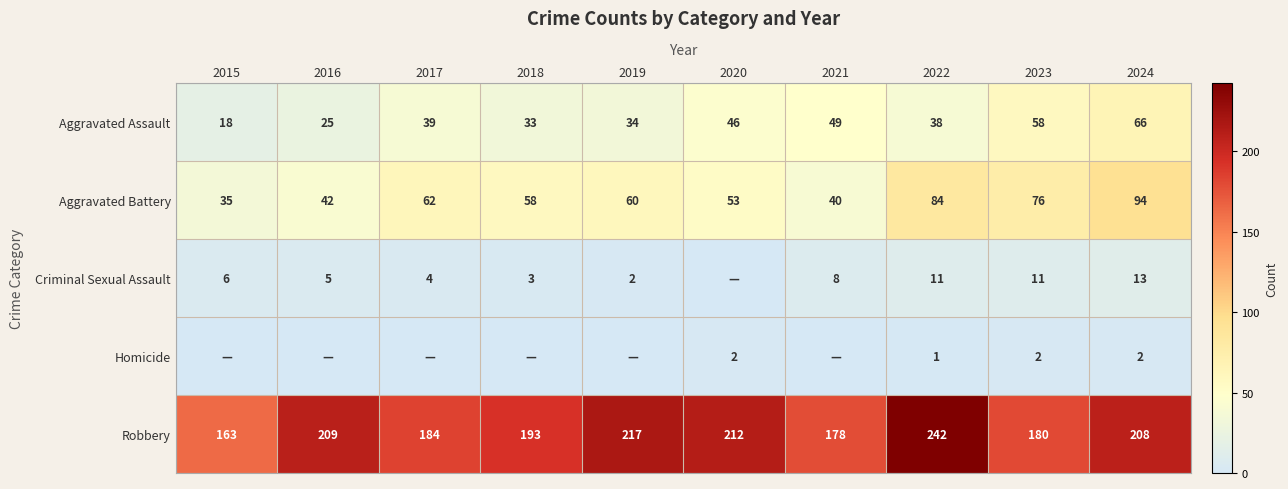

The value of Aggravated Assault at 2020 is 46. True or false?

True